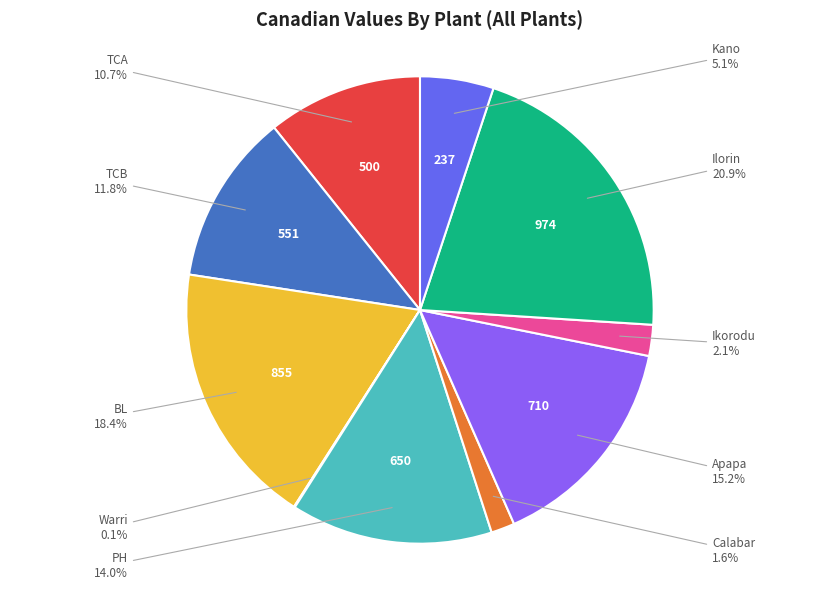

Is there a majority slice in this chart?

No